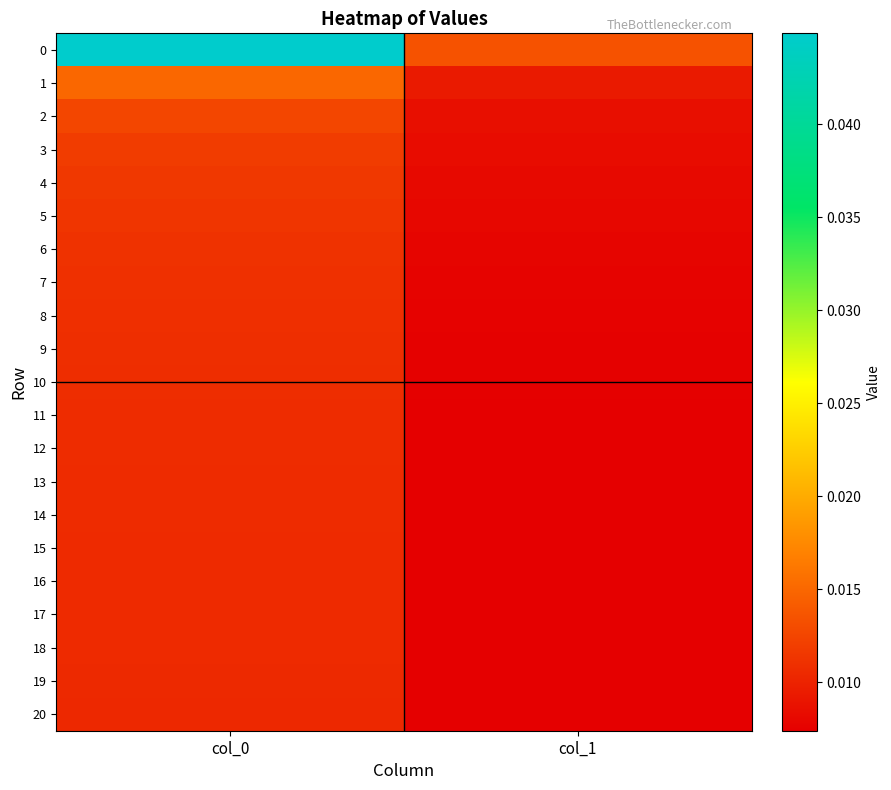

Between col_0 and col_1, which is larger?

col_0